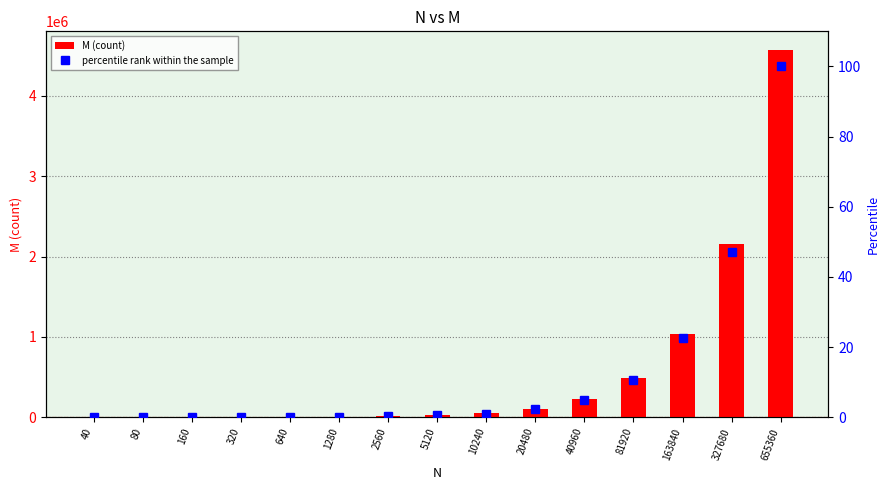

Reading left to right, what are all the values shown in this chart?

M (count): 87.0	201.0	455.0	1018.0	2239.0	4704.0	10794.0	23413.0	48896.0	106727.0	230112.0	489952.0	1032747.0	2152439.0	4575324.0
percentile rank within the sample: 0.0	0.0	0.0	0.0	0.0	0.1	0.2	0.5	1.1	2.3	5.0	10.7	22.6	47.0	100.0